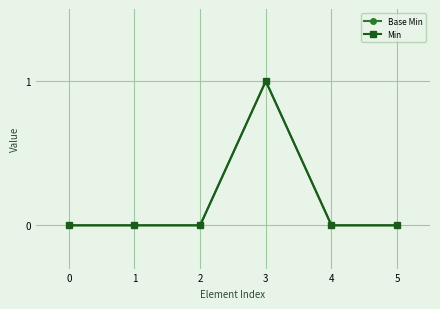

How many lines are shown in the chart?

2